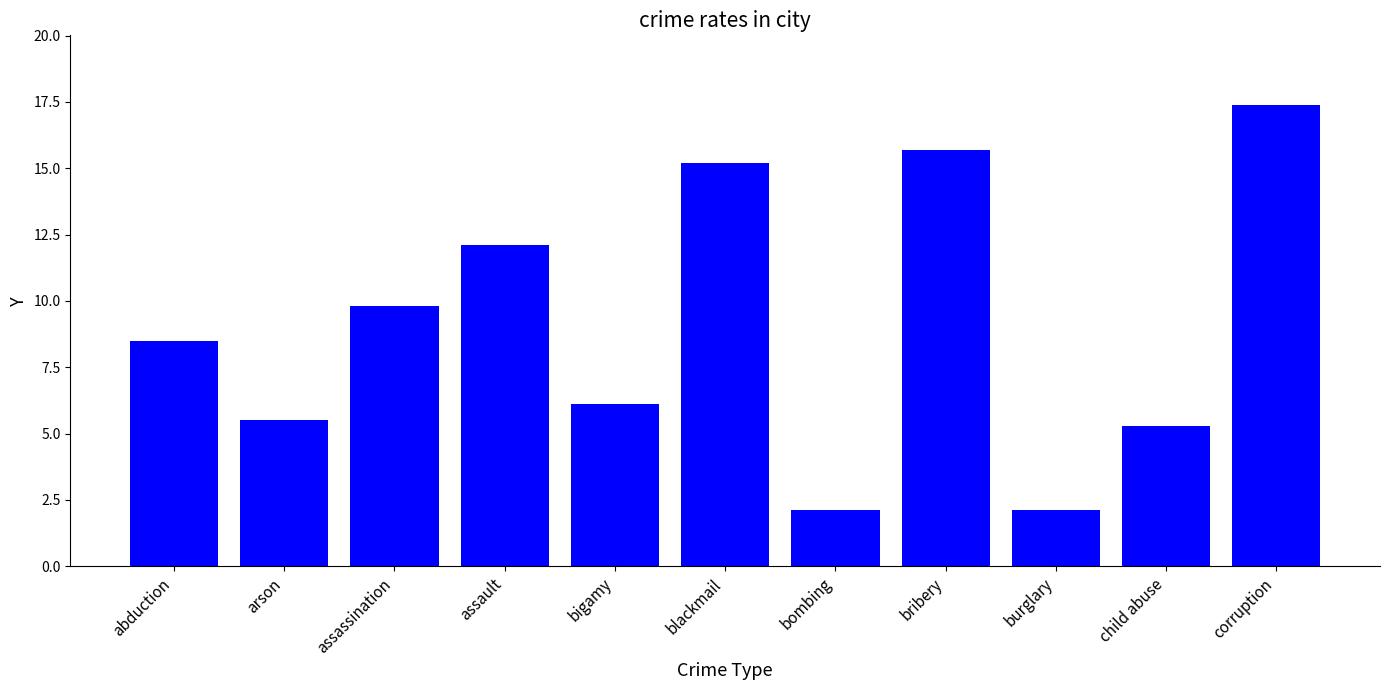

Reading left to right, transcribe all the data shown in this chart.

abduction=8.5	arson=5.5	assassination=9.8	assault=12.1	bigamy=6.1	blackmail=15.2	bombing=2.1	bribery=15.7	burglary=2.1	child abuse=5.3	corruption=17.4